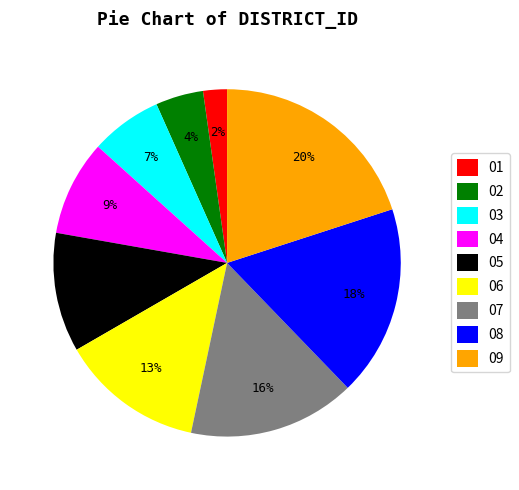

Is it true that 07 is 6% of the pie?

False